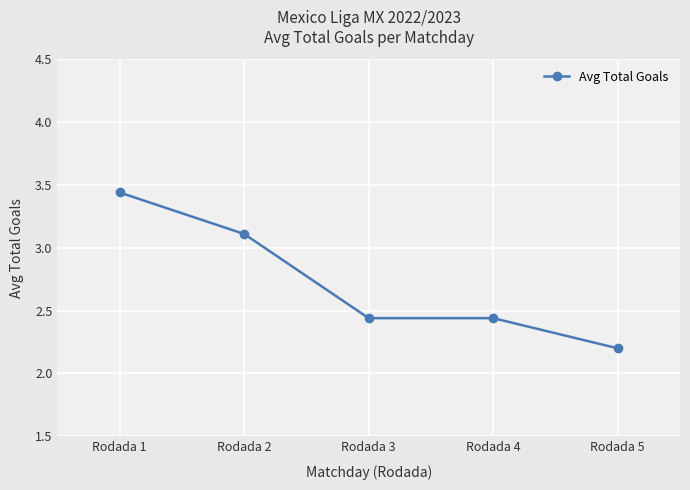

Approximately how many times larger is the value at Rodada 4 compared to Rodada 2?

0.8